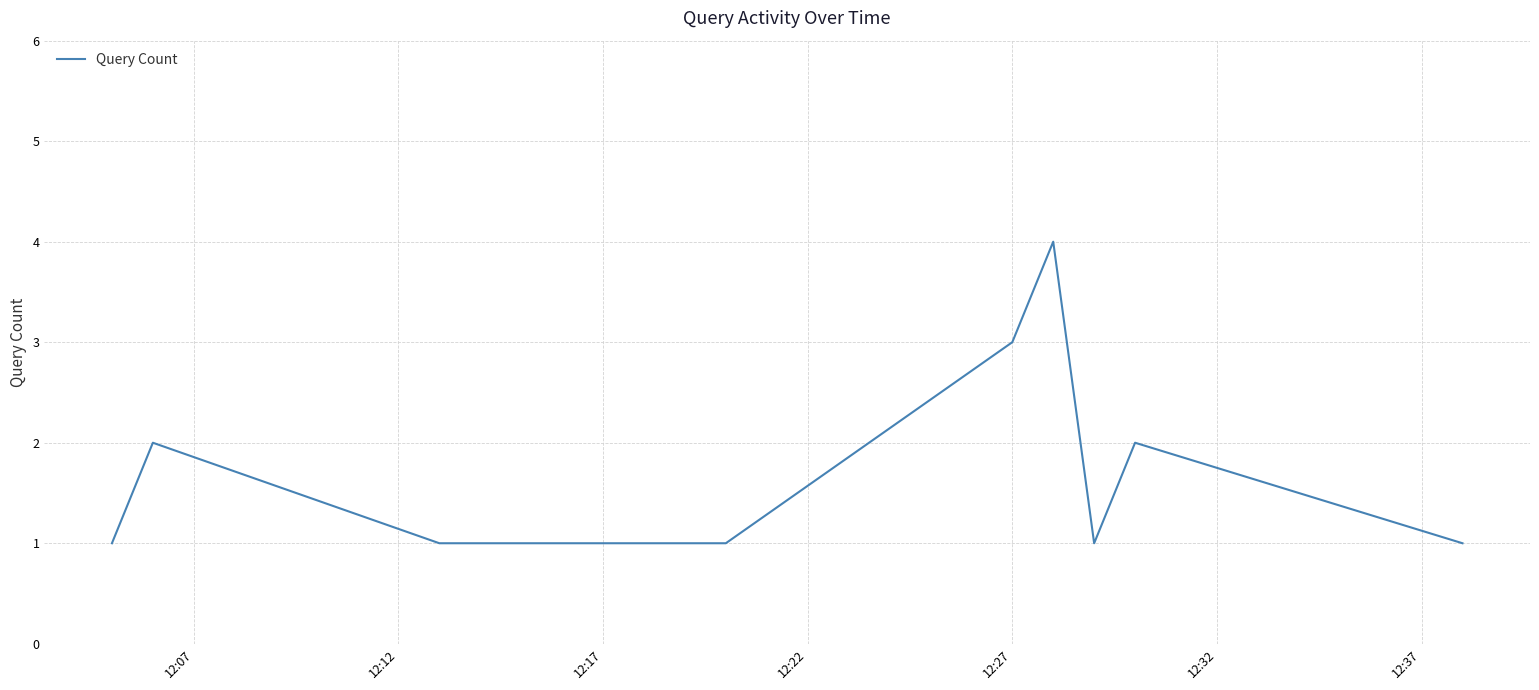

What is the greatest value displayed?

4